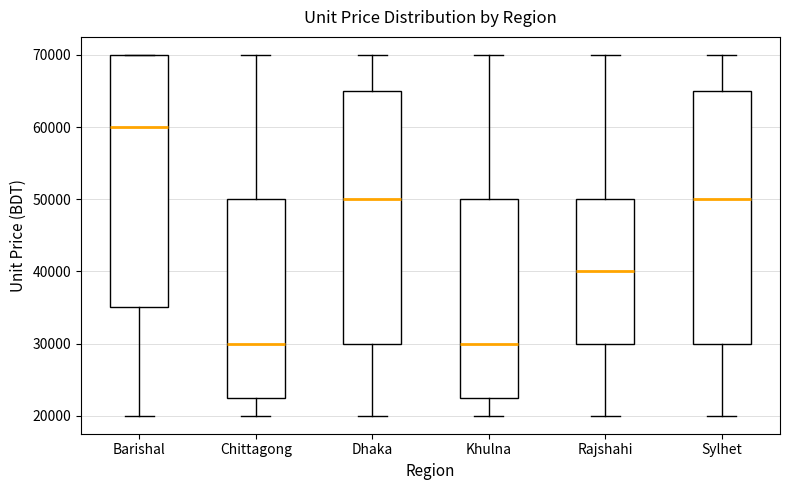

Which box has the highest median line?

Barishal